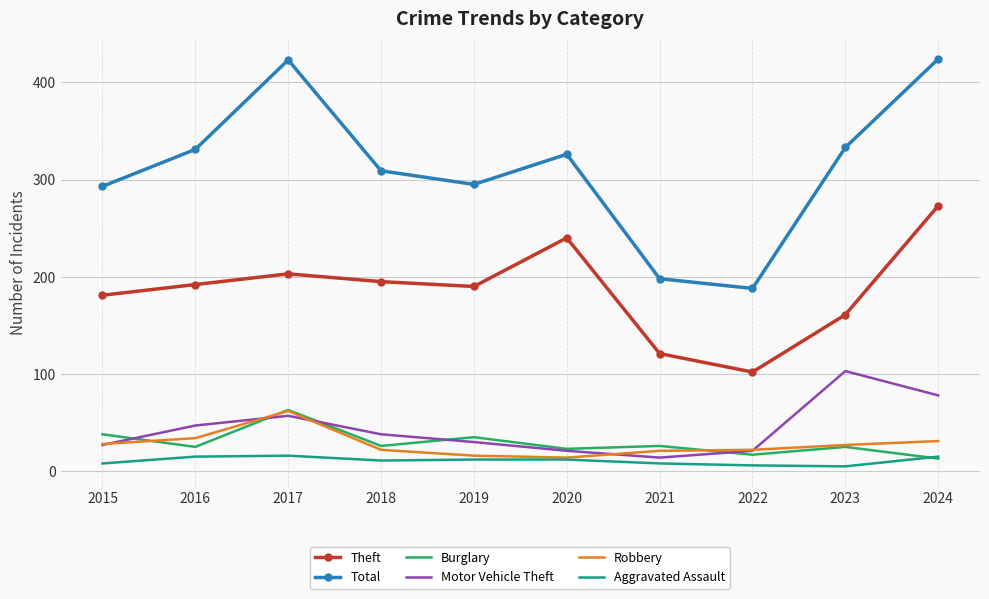

True or false: Burglary and Theft cross at least once.

False